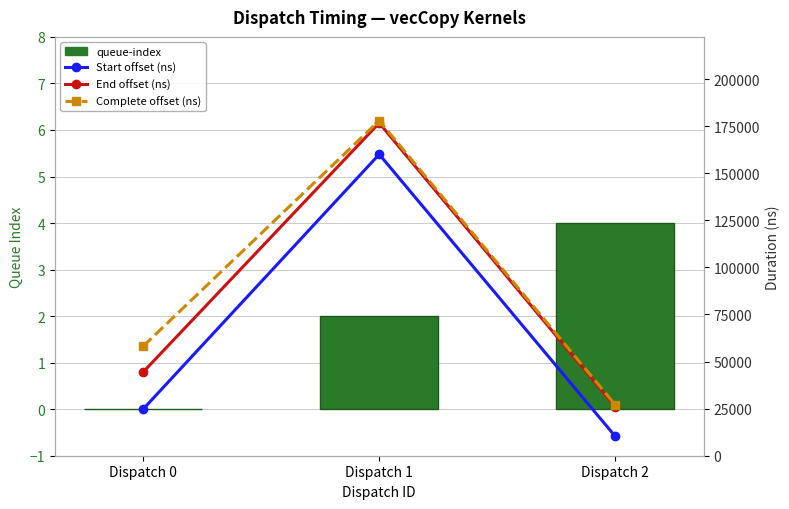

How many groups of bars are there?

3